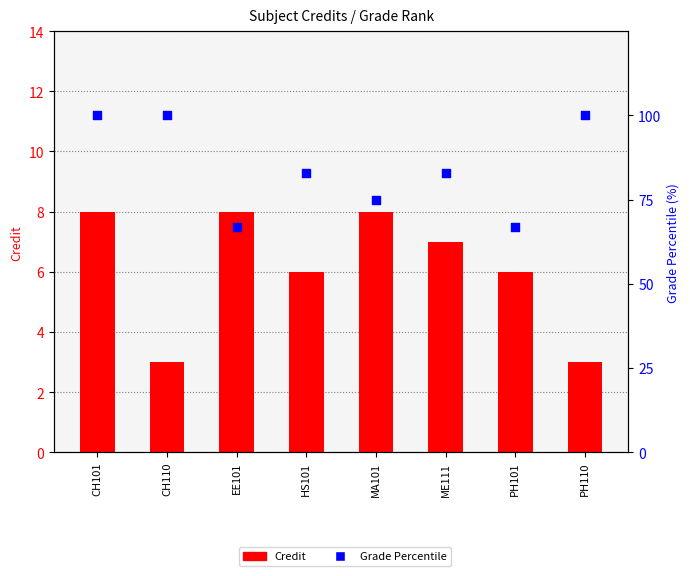

At which category is the sum across all series the highest?

CH101